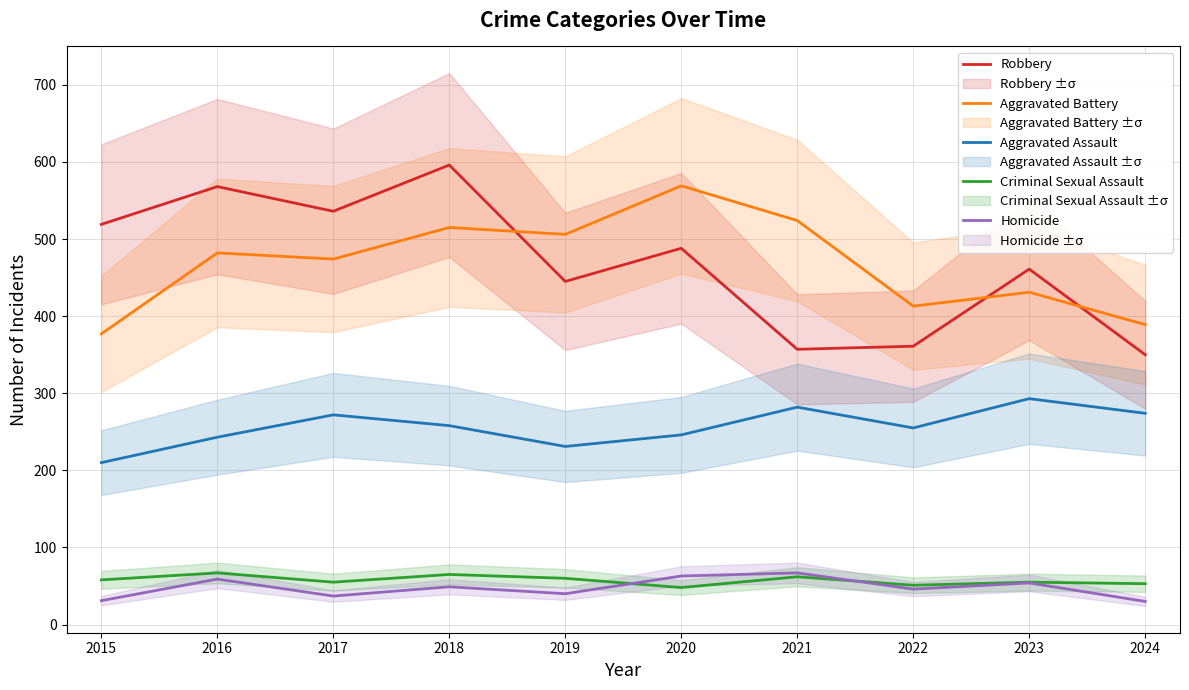

What are all the series names shown in the legend?

Robbery, Aggravated Battery, Aggravated Assault, Criminal Sexual Assault, Homicide